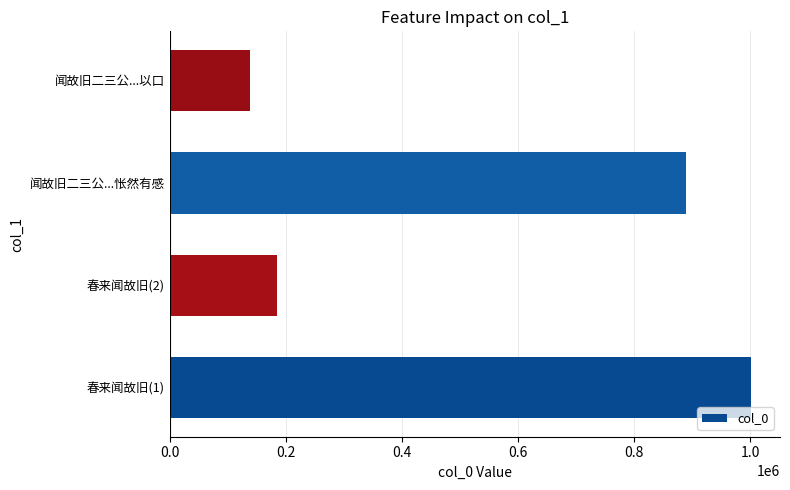

How many distinct data groups are displayed?

1